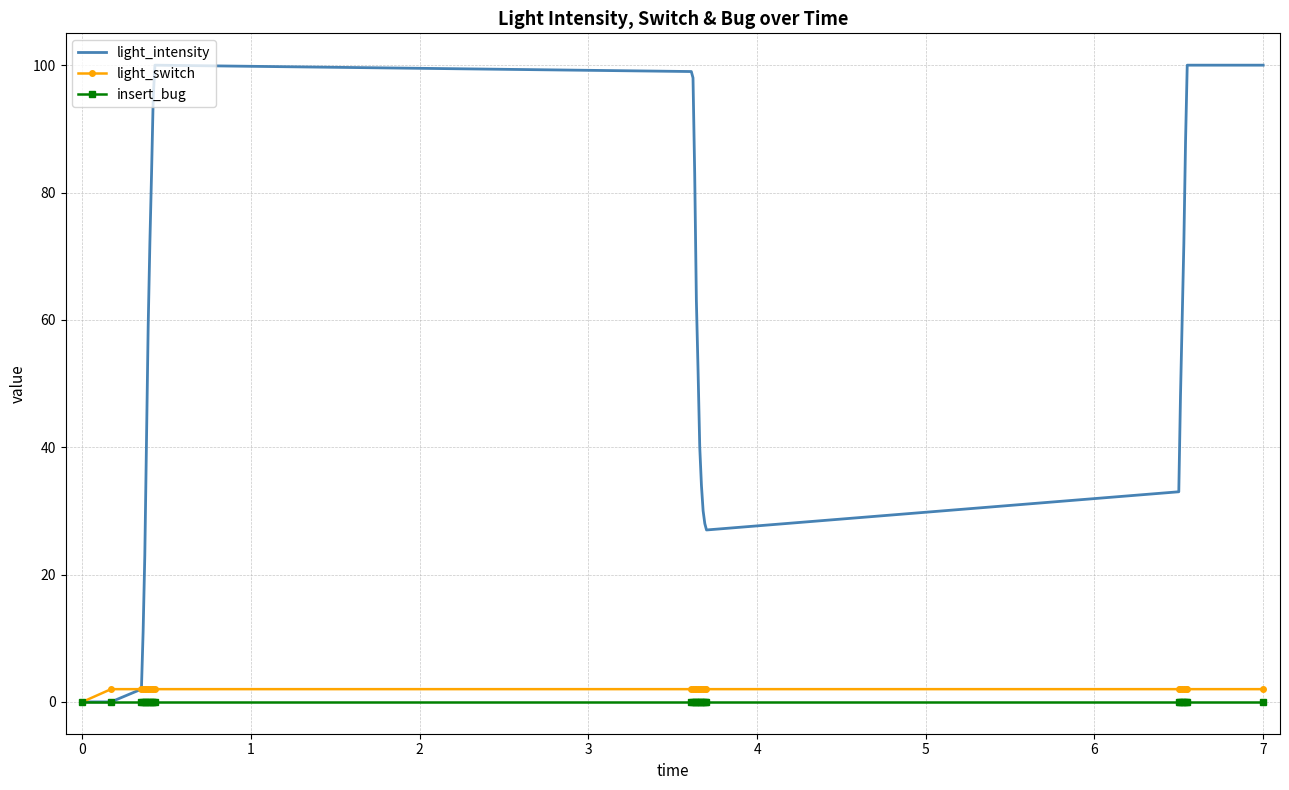

Which series has the largest range (max minus min)?

light_intensity